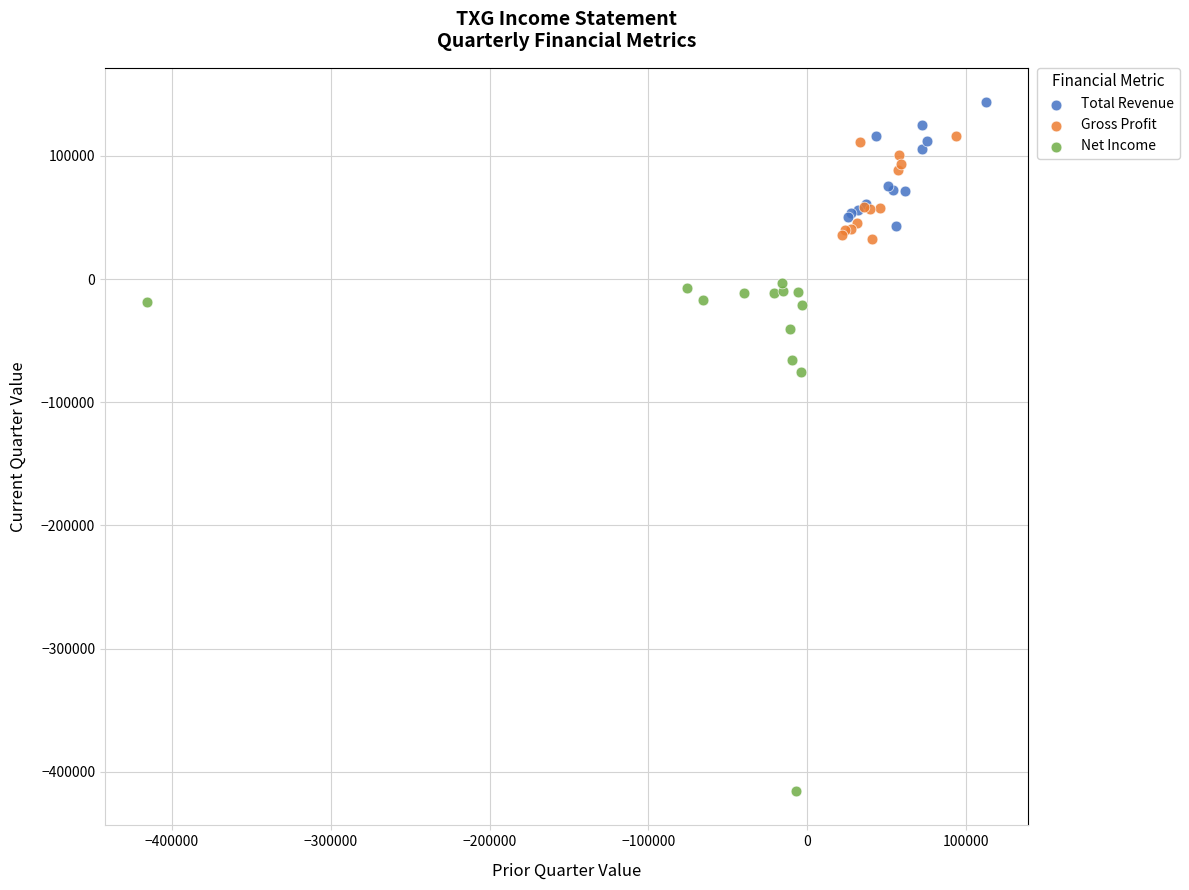

Which series reaches the maximum Y coordinate?

Total Revenue